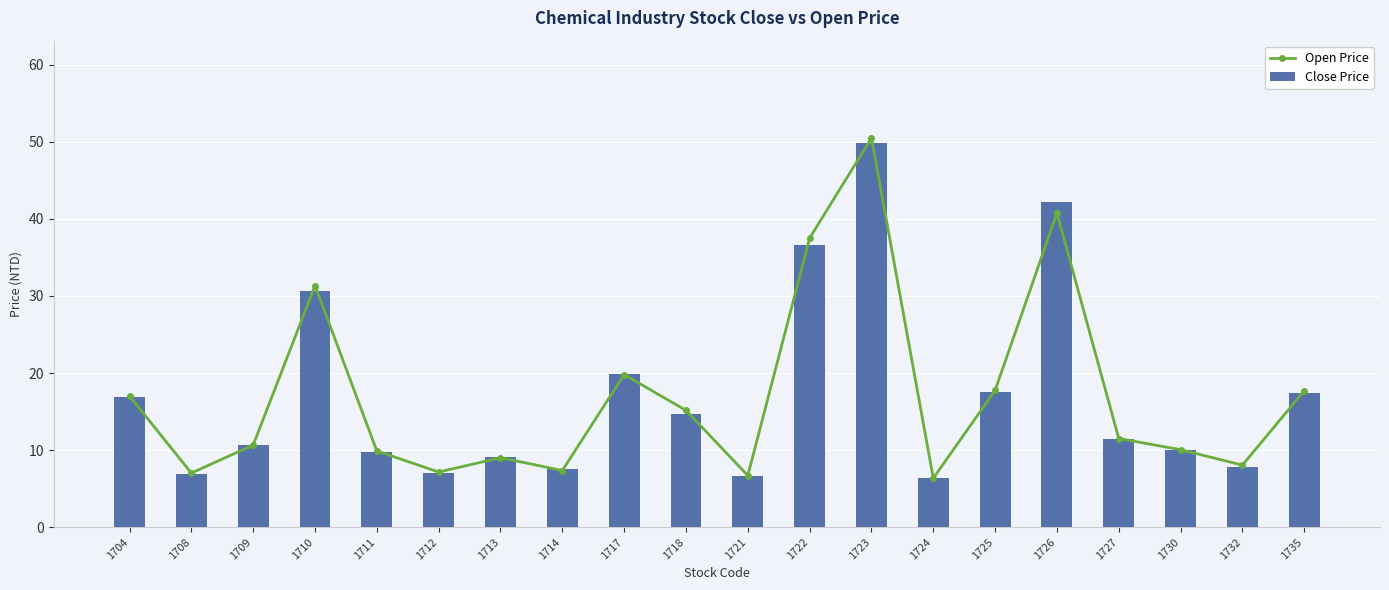

What is the difference between the Open Price values at 1732 and 1730?

2.0